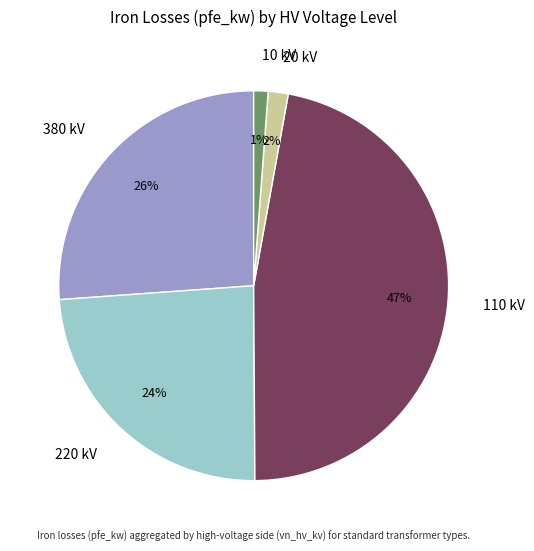

What is the largest slice in the pie chart?

110 kV